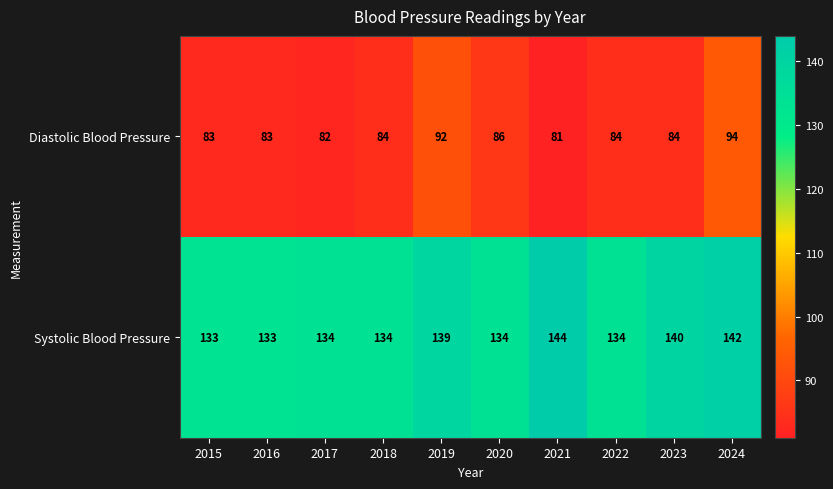

What is the difference between the highest and lowest values at 2015?

50